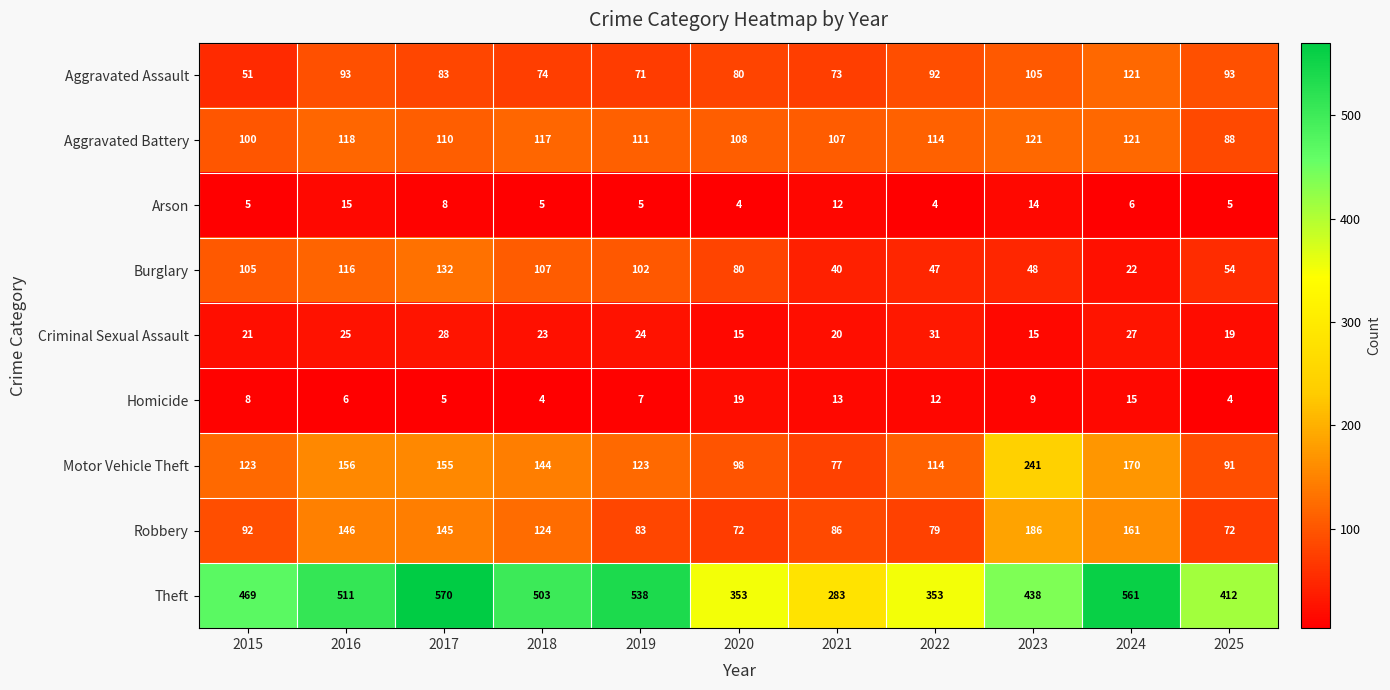

What is the difference between the maximum and second lowest values in the Burglary series?

92